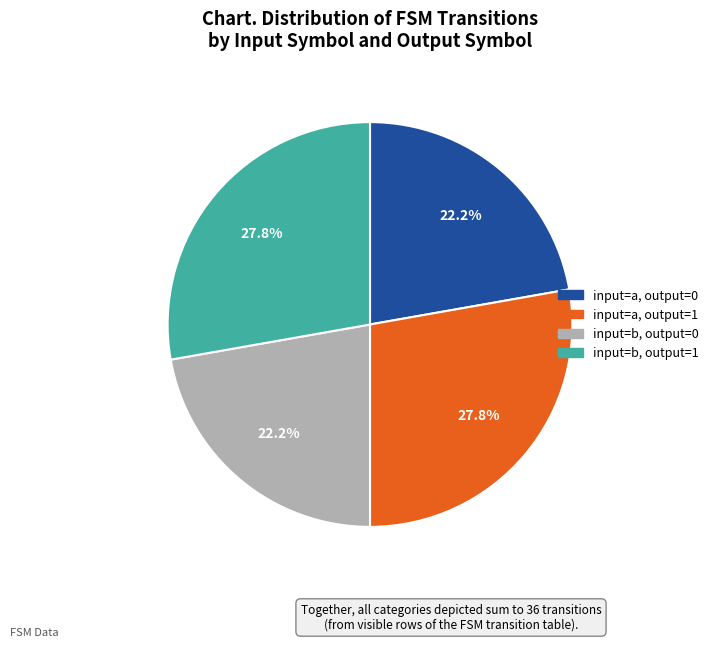

How many slices are in this pie chart?

4